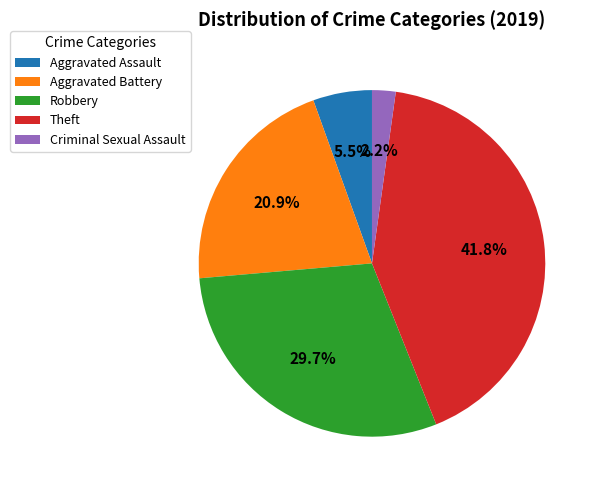

Combined, do Criminal Sexual Assault and Theft account for over 50%?

No